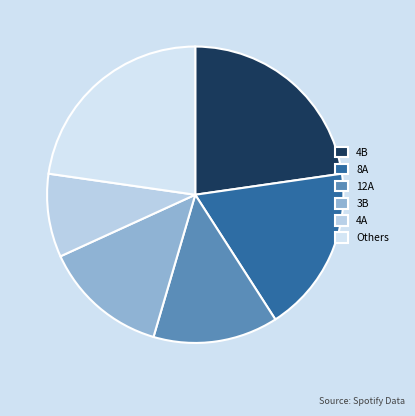

Which category has the biggest portion of the pie?

4B